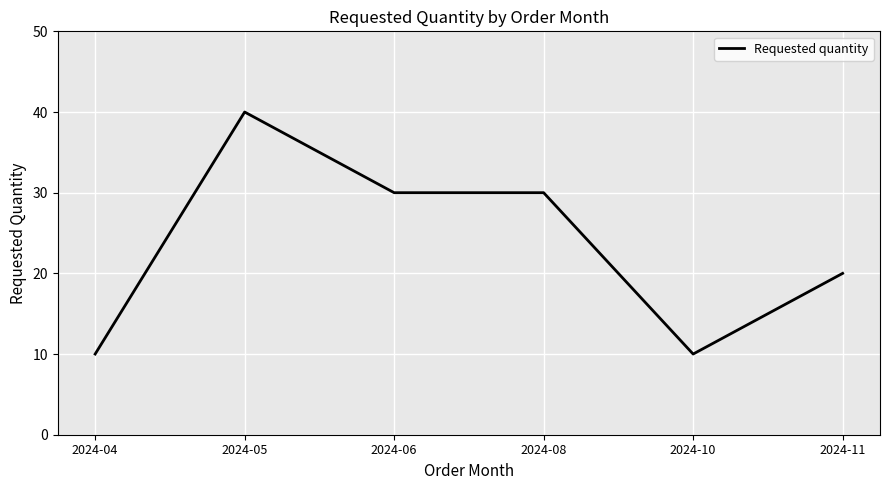

Which category has the highest value across all series?

2024-05